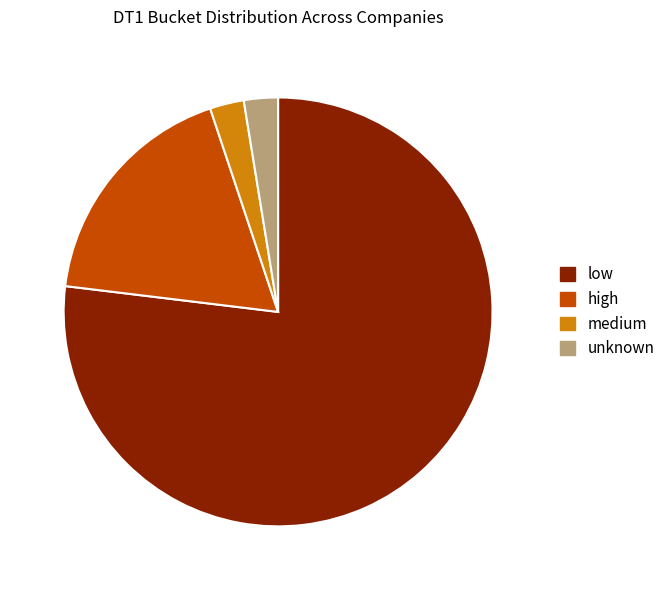

Count the number of slices in the pie.

4